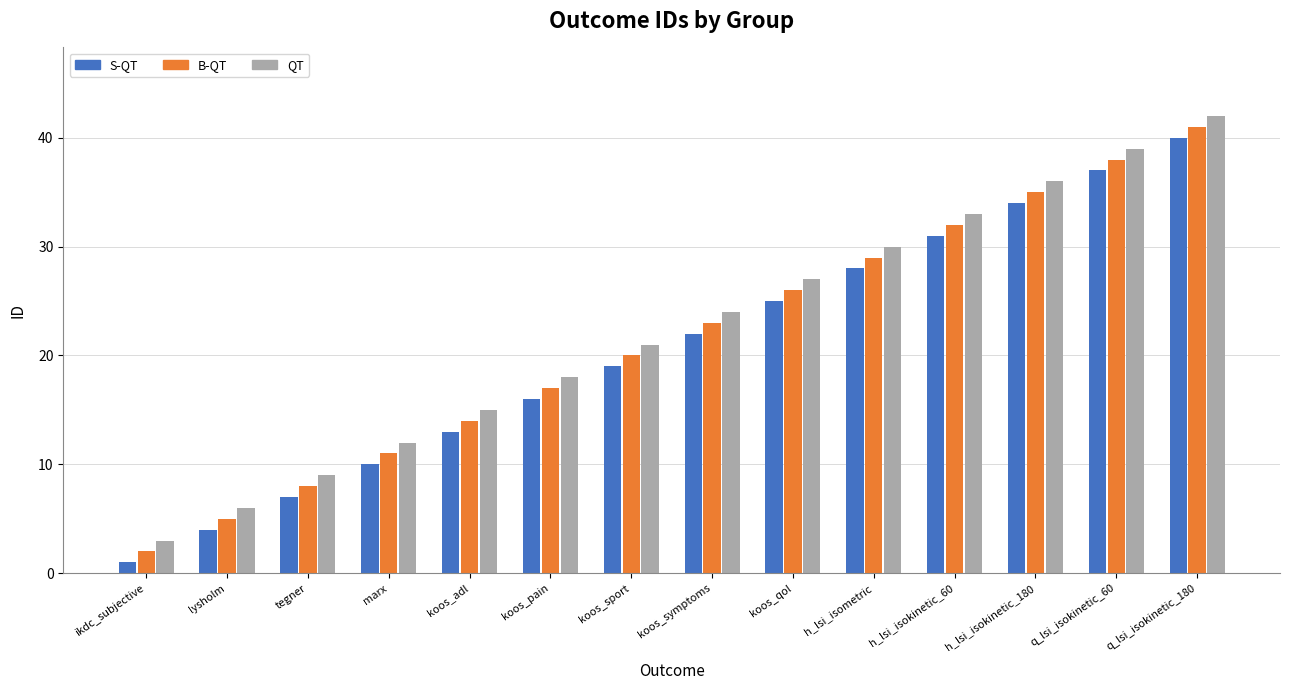

Does the chart contain stacked bars?

No